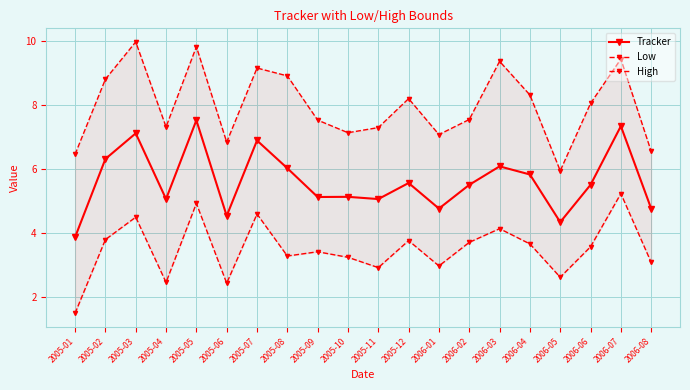

Where does the Low series first go above 3?

2005-02